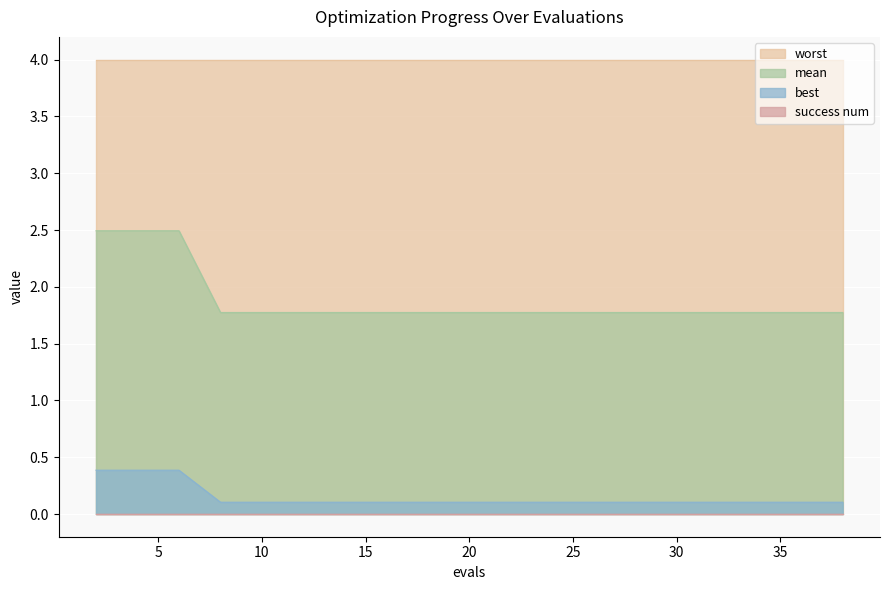

The mean series shows 2.6 at 21. True or false?

False